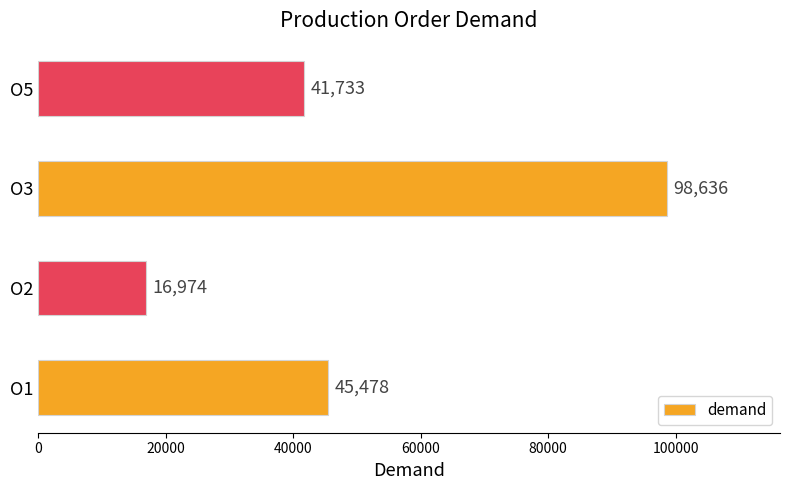

Read the value at O3.

98636